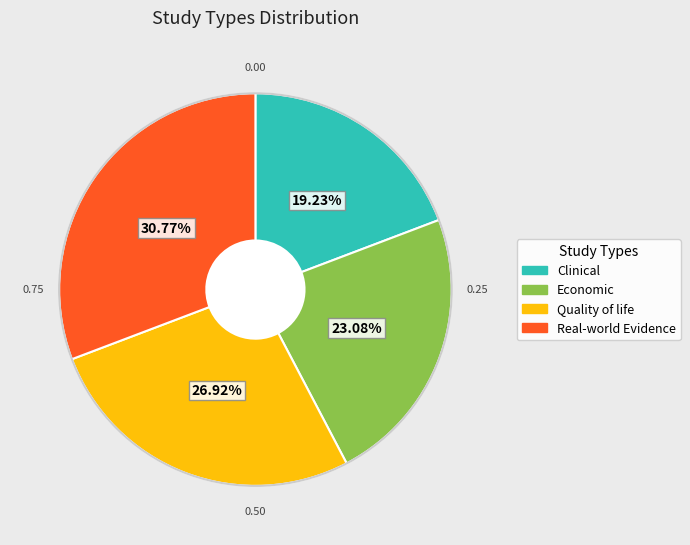

Is there a majority slice in this chart?

No